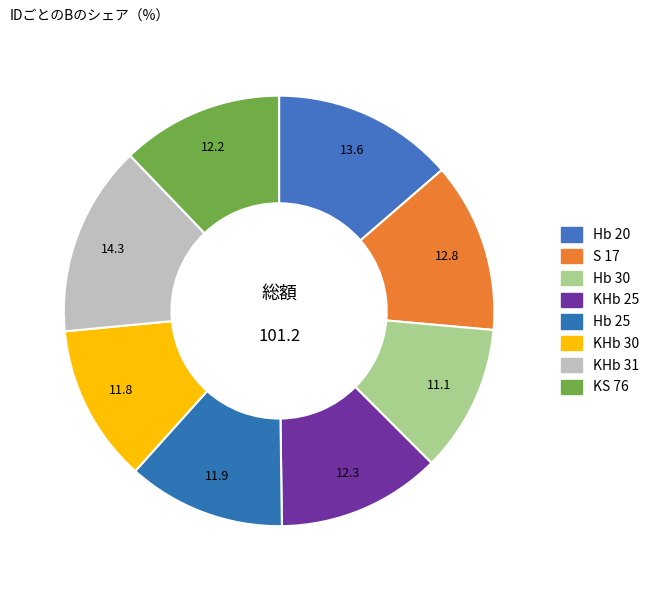

Approximately how many times larger is the value at KHb 31 compared to KS 76?

1.2